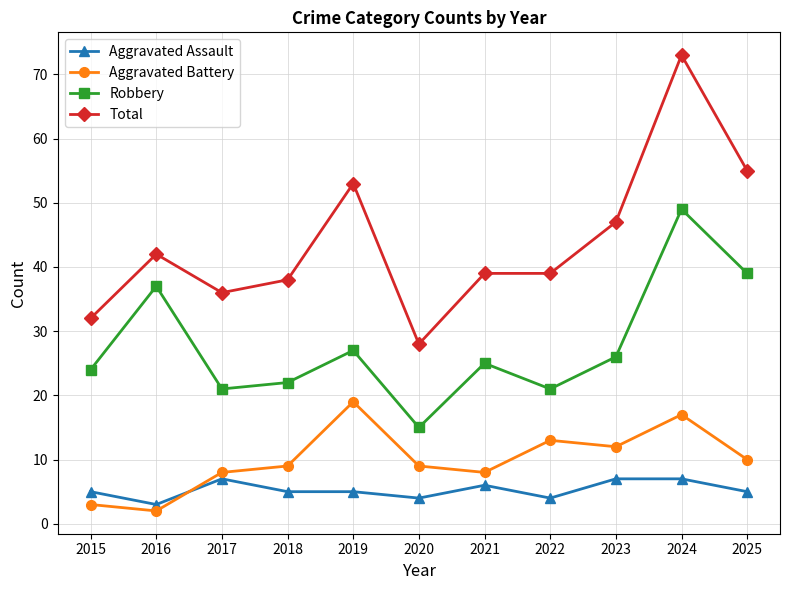

The Total series shows 15 at 2022. True or false?

False